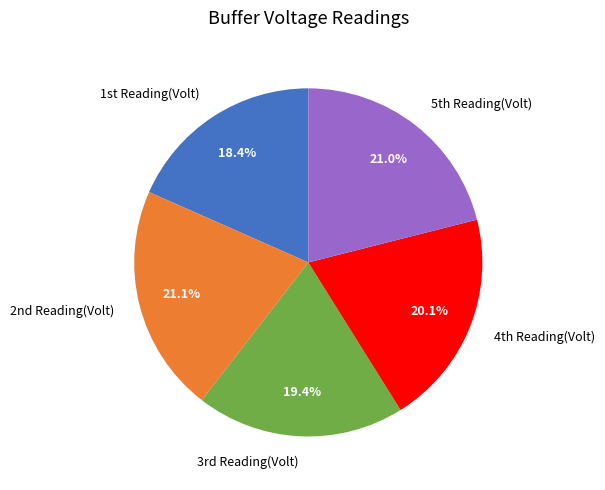

To the nearest percent, what is the difference between the largest and smallest slice percentages?

3%